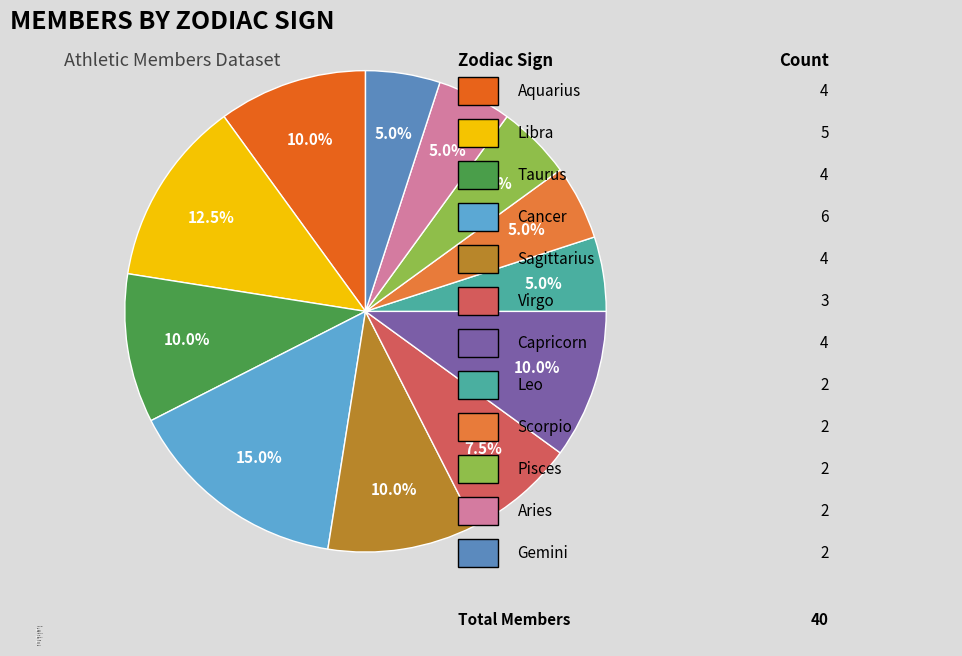

What percentage is the Aries slice, to the nearest percent?

5%